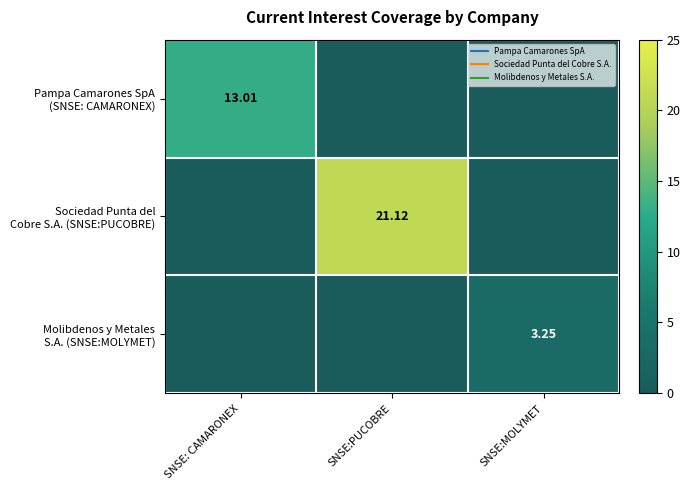

At which label does Molibdenos y Metales S.A. (SNSE:MOLYMET) reach its minimum?

SNSE: CAMARONEX